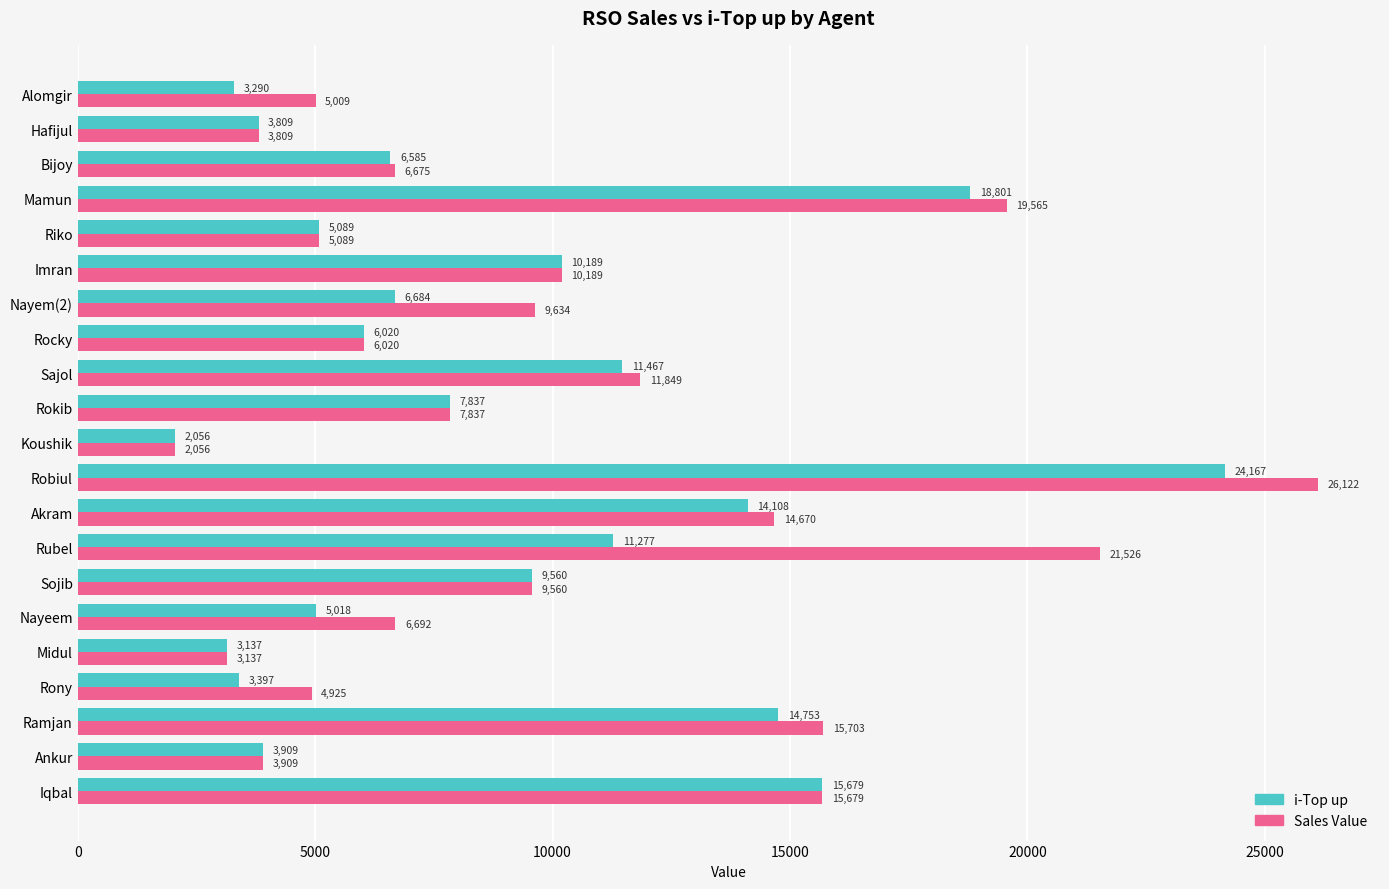

Where is i-Top up nearest to the value 13111?

Akram